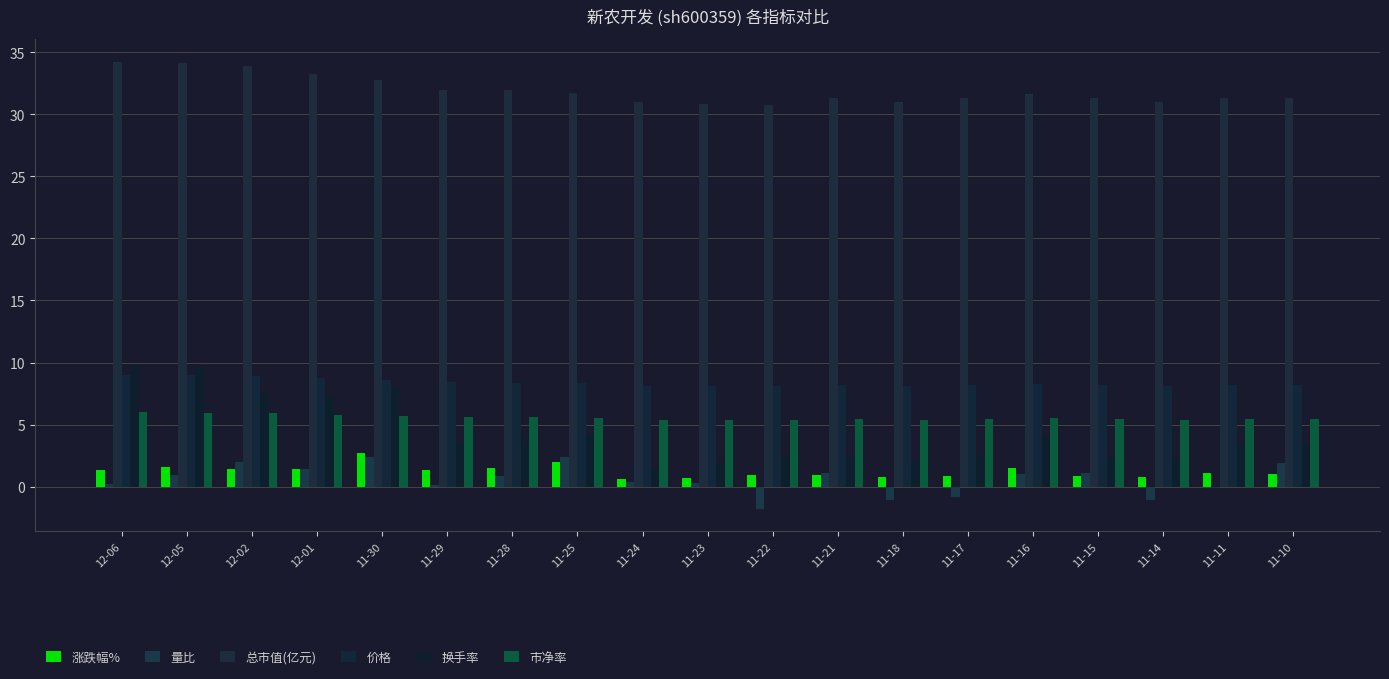

What is the spread (max minus min) of values at 11-14?

32.1